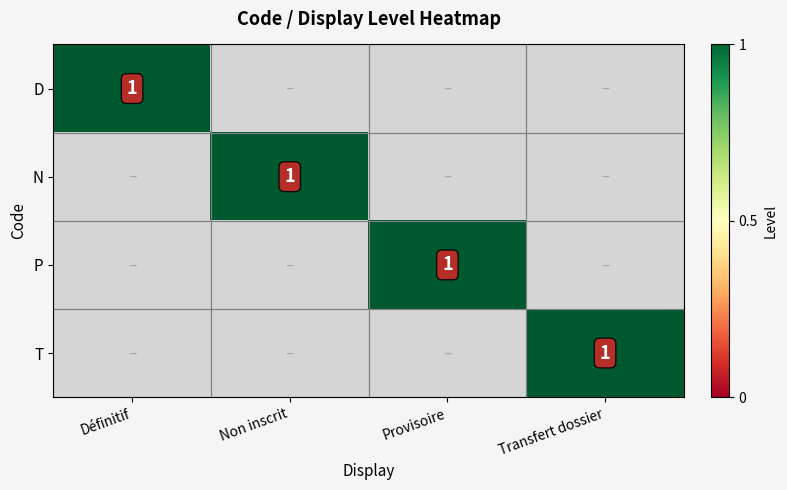

Count the number of data series in this chart.

4